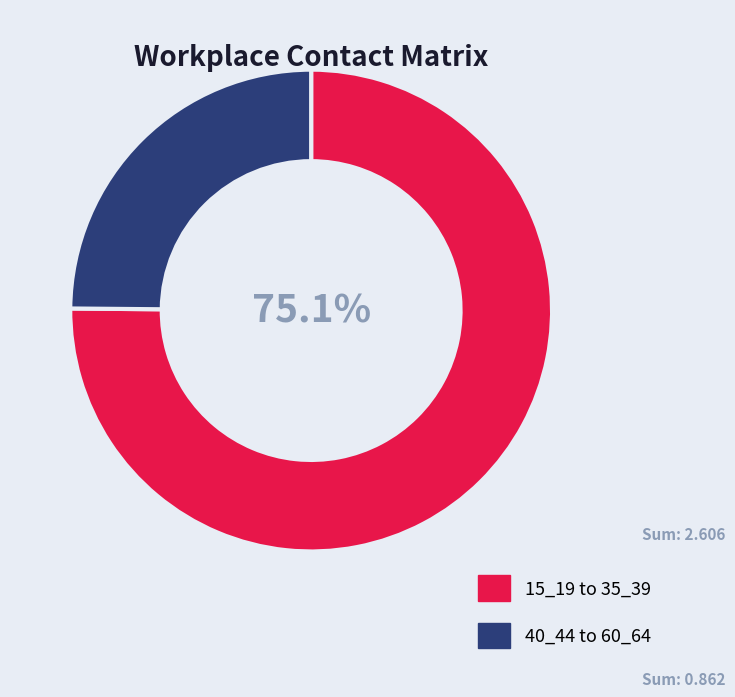

Which slice is the largest?

15_19 to 35_39